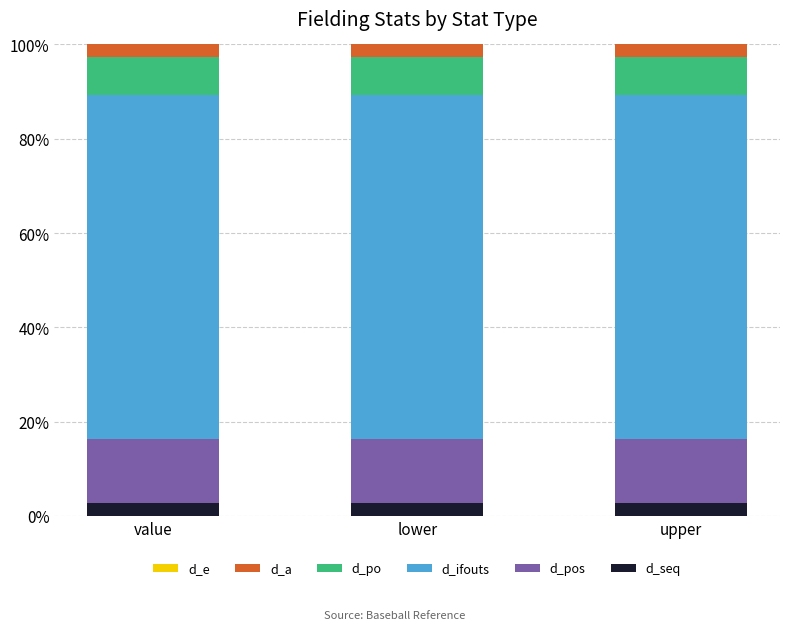

What is the approximate value of d_seq at value?

2.7